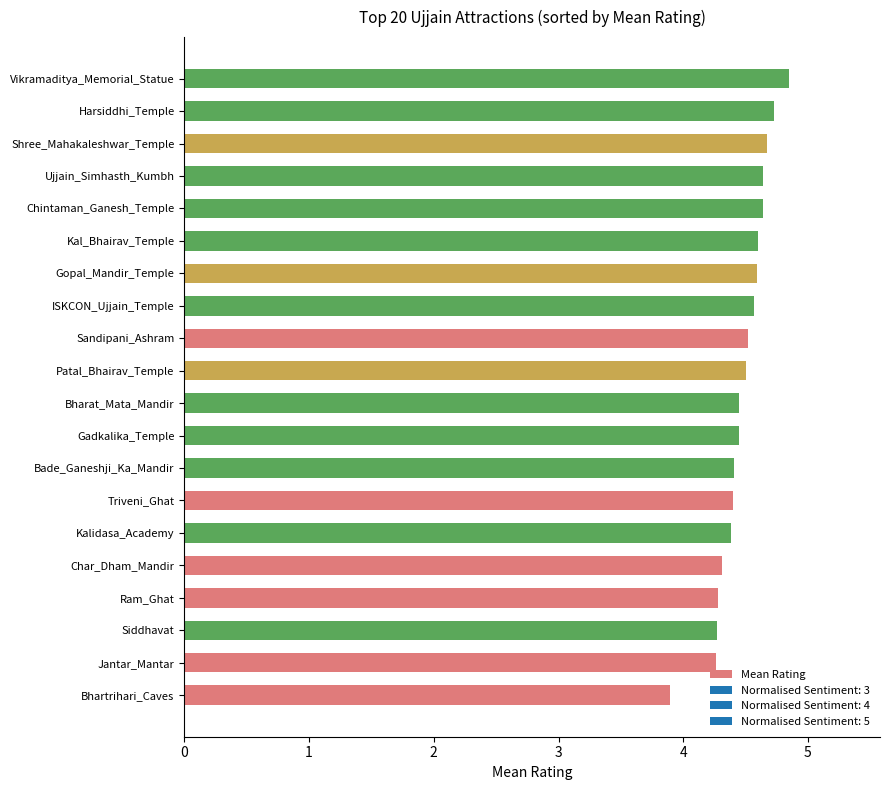

What is the difference between the maximum and minimum values?

1.0